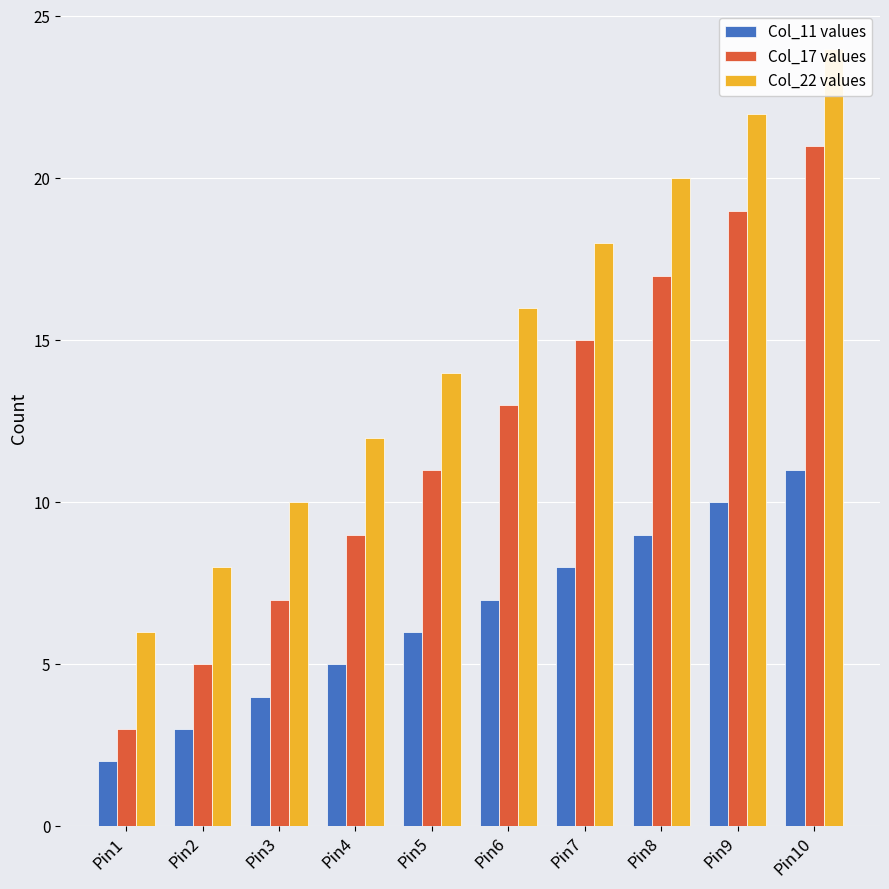

At which label does Col_17 values first exceed 13?

Pin7